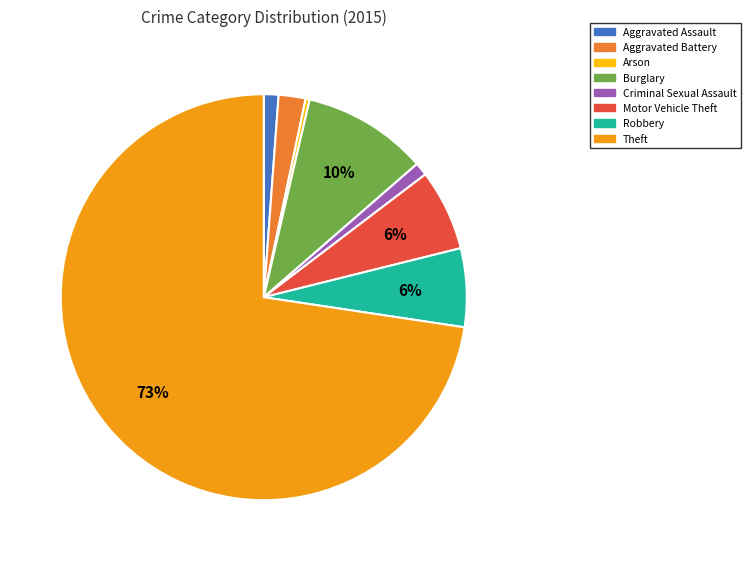

Combined, do Motor Vehicle Theft and Criminal Sexual Assault account for over 50%?

No